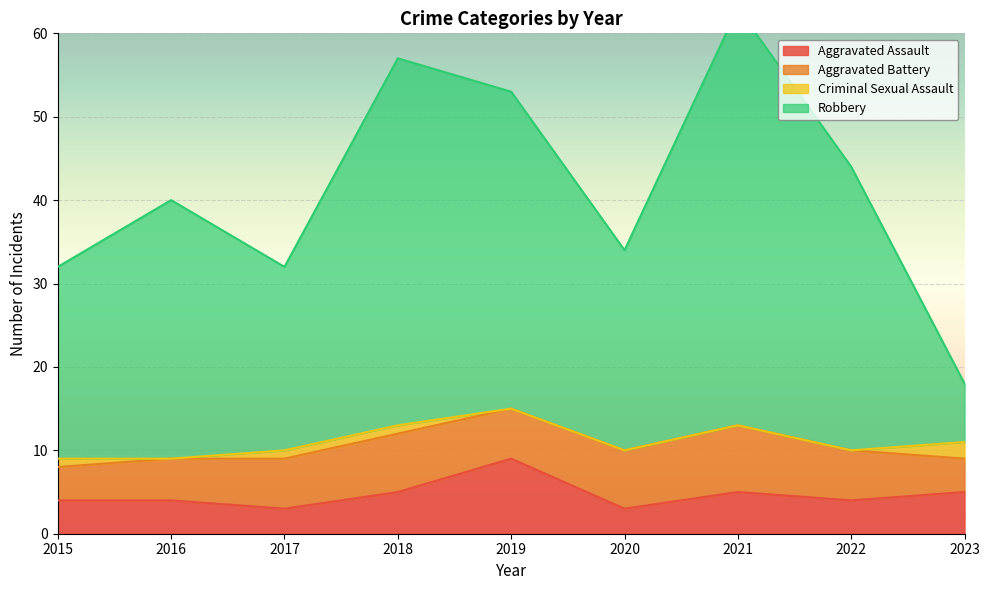

Between 2018 and 2020, which series saw the biggest shift?

Robbery